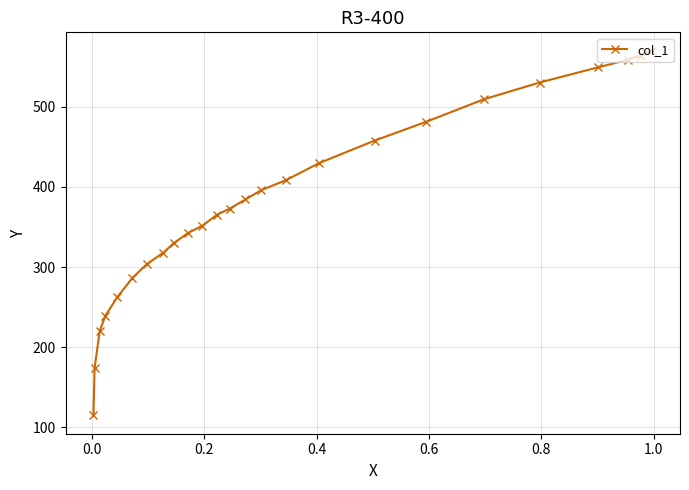

What is the minimum value shown in the chart?

114.9